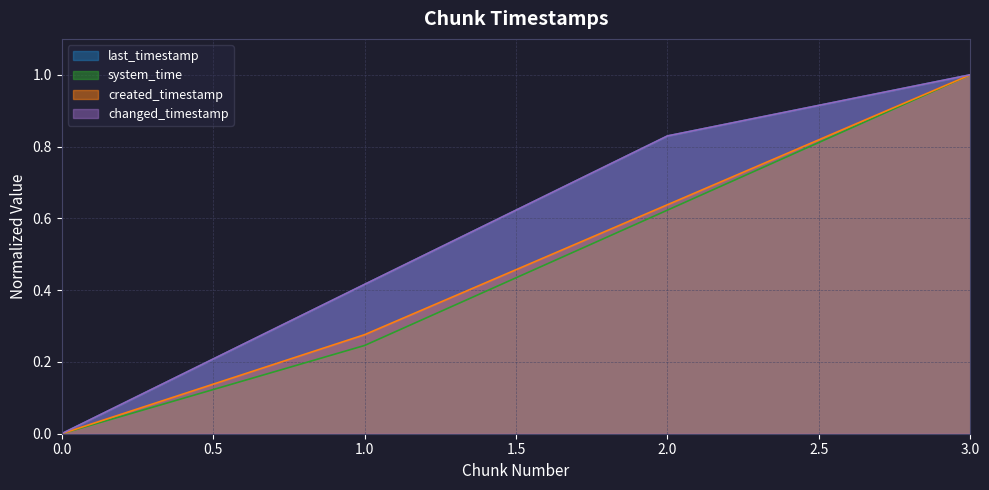

What is the difference between the maximum and minimum values in the last_timestamp series?

1.0